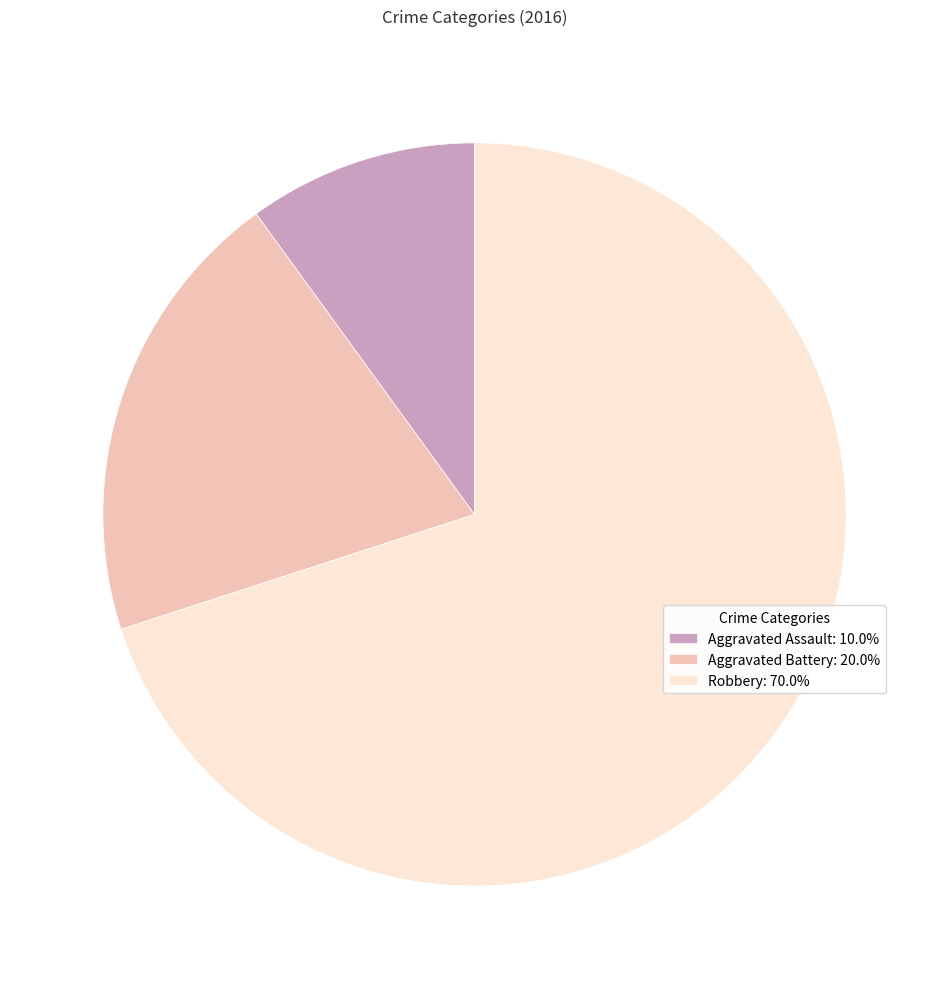

Does Aggravated Battery: 20.0% account for over 50% of the chart?

No